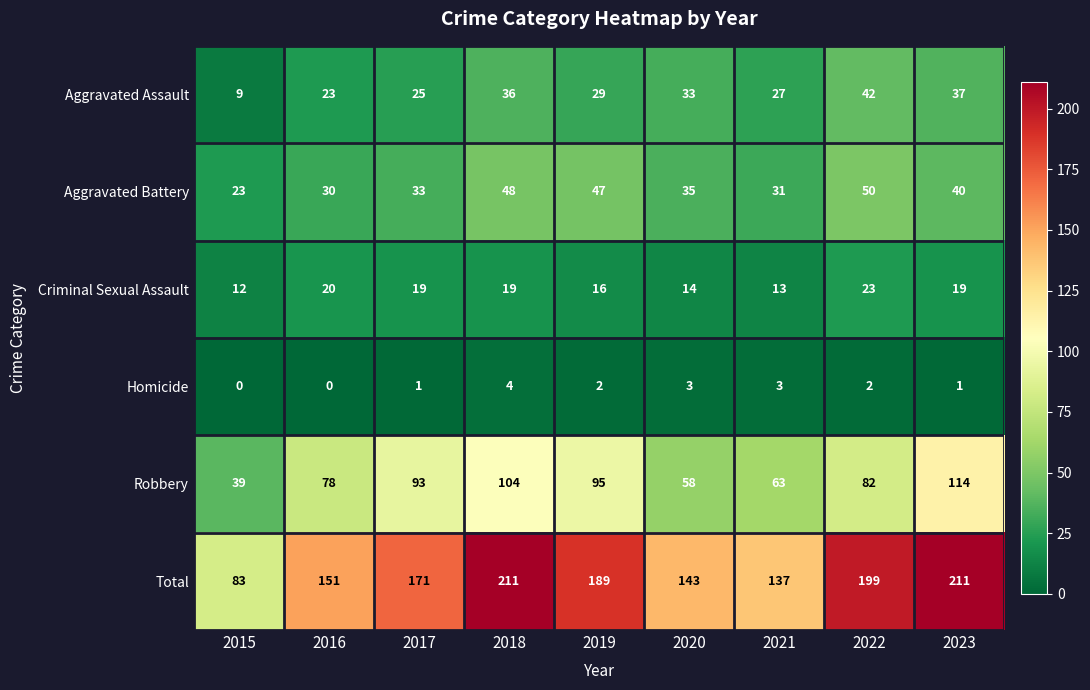

Rank the series by their maximum value, from lowest to highest.

Homicide, Criminal Sexual Assault, Aggravated Assault, Aggravated Battery, Robbery, Total